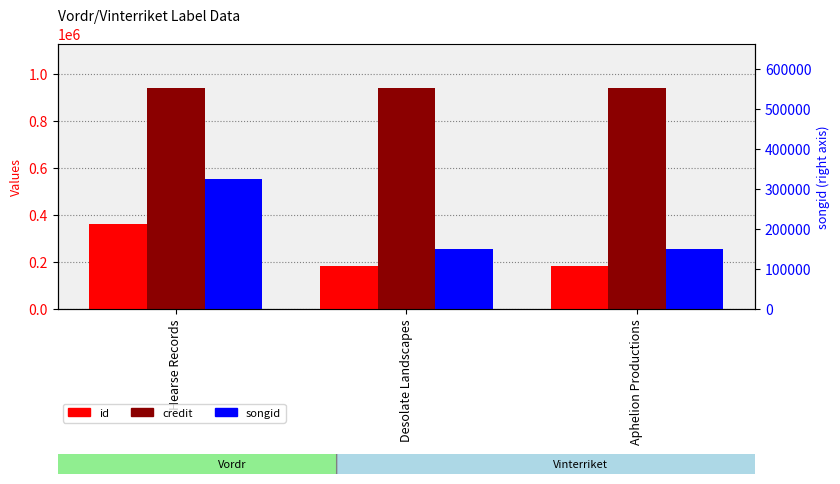

Which series has the largest range (max minus min)?

songid